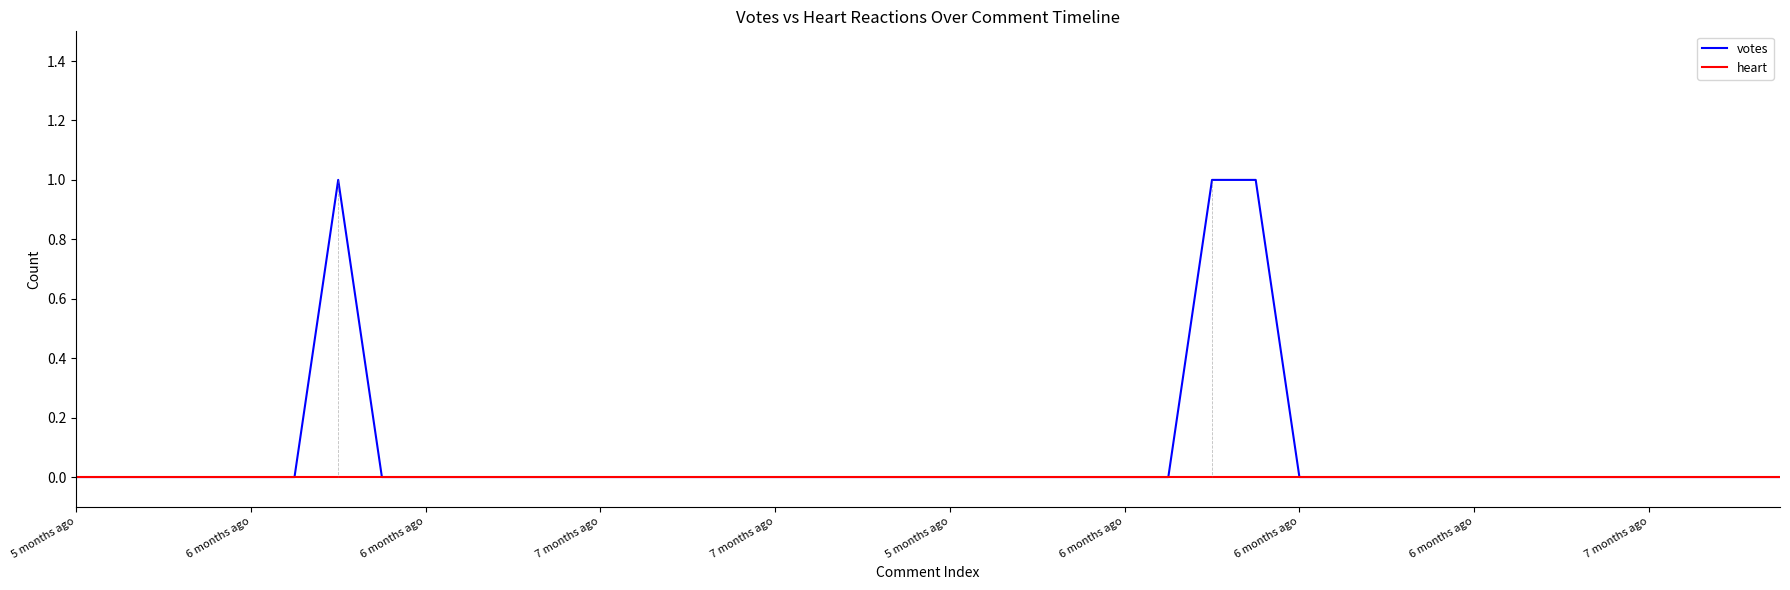

Rank the series by their maximum value, from highest to lowest.

votes, heart